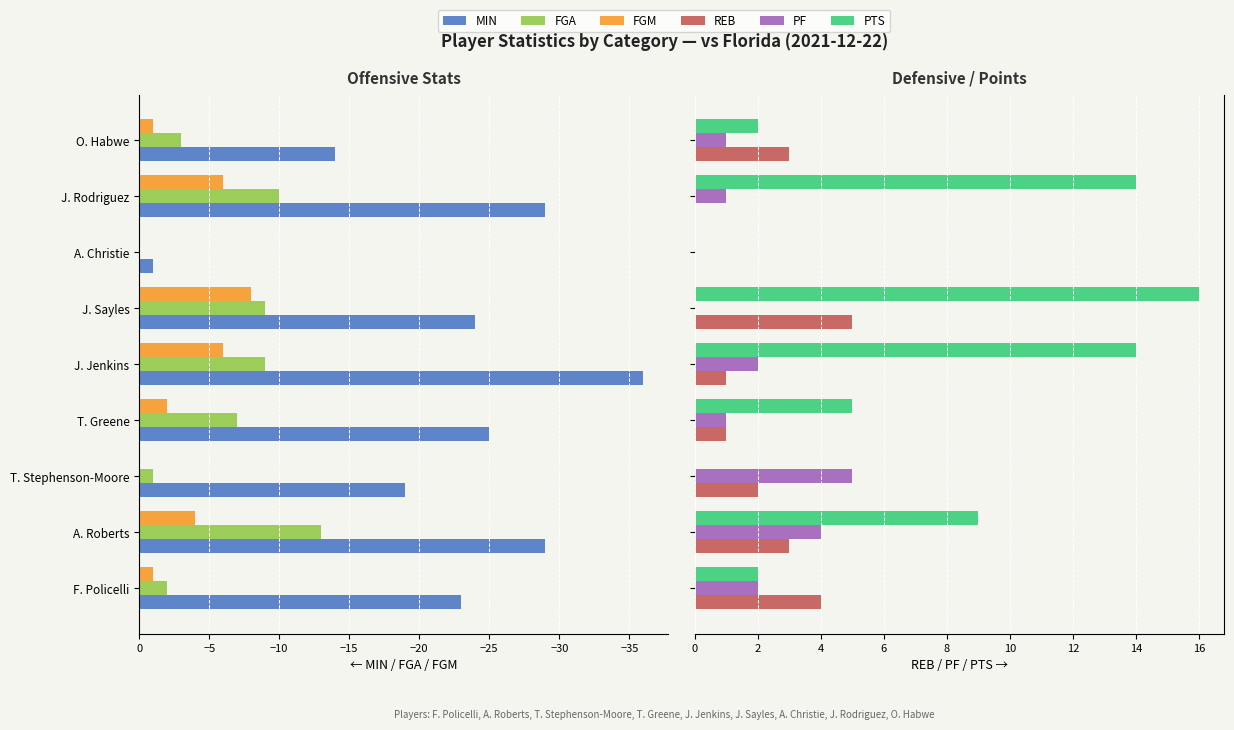

How many bars are there in total?

54